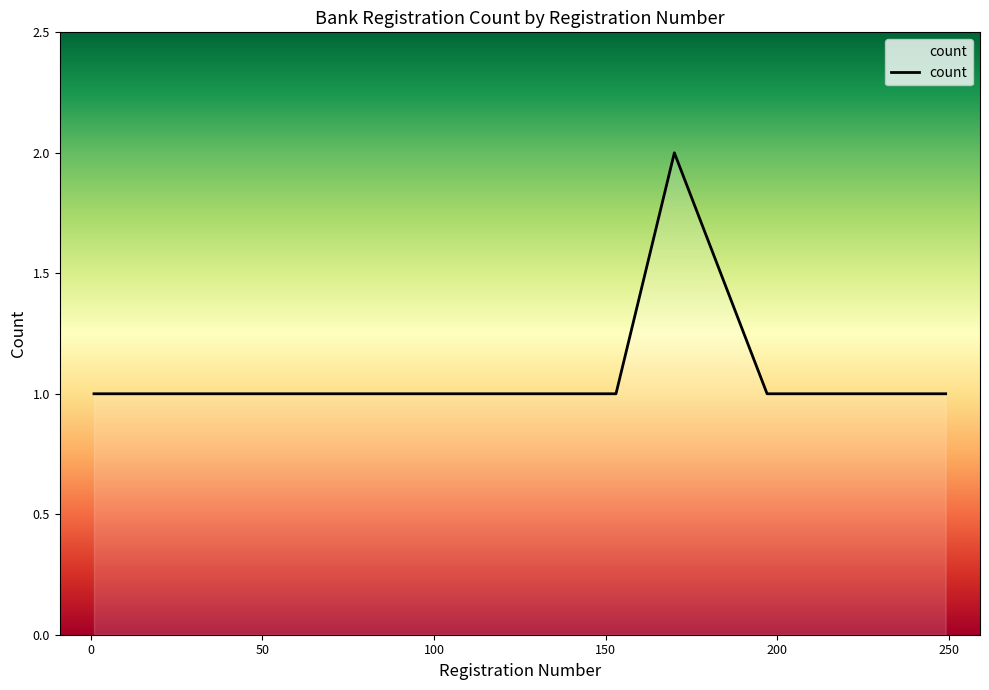

Does the chart have visible grid lines?

No